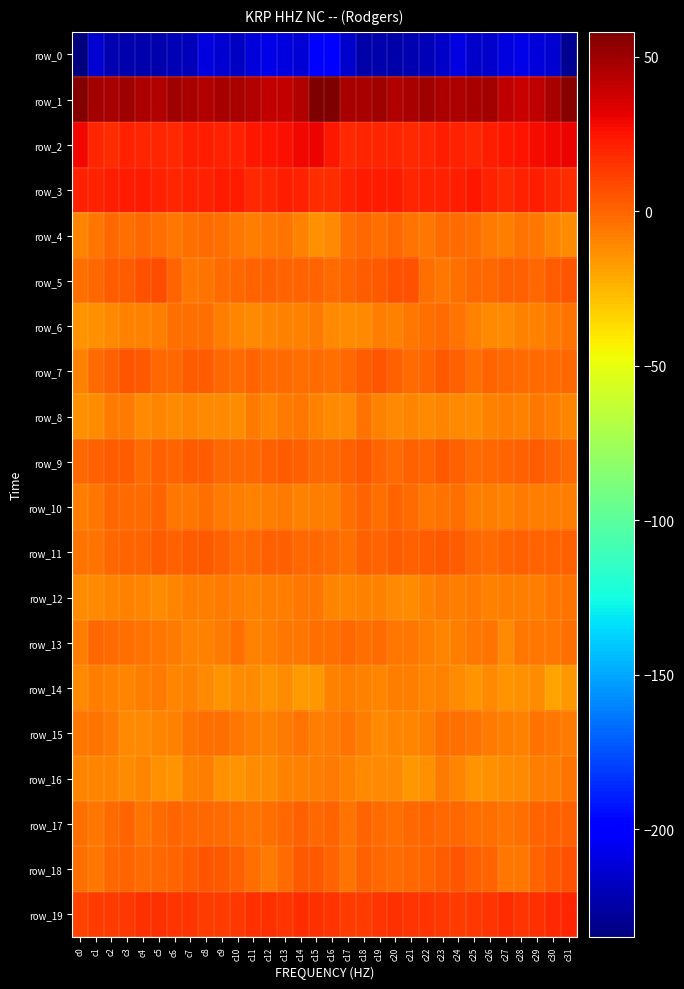

Reading right to left, extract all data points from this chart.

row_0: -230.0	-213.5	-211.0	-208.6	-210.0	-215.1	-216.5	-209.5	-216.3	-220.6	-222.2	-224.0	-222.4	-224.0	-215.1	-198.3	-201.4	-212.2	-210.1	-208.1	-211.5	-217.1	-213.5	-210.3	-219.5	-220.8	-223.1	-223.3	-223.2	-221.3	-214.1	-234.9
row_1: 55.1	46.8	41.5	39.5	41.9	47.8	47.0	45.6	46.0	49.9	47.1	44.5	49.6	47.4	47.3	58.0	57.5	44.8	39.9	40.2	44.6	47.5	46.8	45.0	47.5	49.9	45.0	46.3	49.9	46.8	48.0	56.4
row_2: 30.5	29.3	27.3	25.7	24.4	22.2	20.2	20.9	22.5	19.2	18.8	20.1	19.9	19.2	18.0	24.4	30.3	28.7	26.2	25.3	24.3	20.7	20.3	21.5	21.7	18.3	19.3	19.9	20.6	17.8	19.7	28.4
row_3: 17.2	19.7	22.0	20.9	18.6	20.9	23.9	21.7	20.5	20.4	20.0	23.2	22.6	22.7	20.5	17.5	17.2	20.7	21.6	19.9	19.0	22.6	23.3	21.0	20.6	20.0	21.0	23.4	22.6	22.2	20.8	21.1
row_4: -12.6	-10.0	-5.5	-4.6	-8.0	-6.7	-3.5	-2.2	-2.3	-5.3	-4.1	-0.9	-3.8	-1.1	-3.2	-11.6	-13.5	-8.6	-4.7	-5.8	-8.3	-5.1	-3.2	-1.6	-3.6	-5.4	-2.8	-1.4	-3.4	-0.7	-4.9	-10.5
row_5: 4.4	2.6	-1.2	1.5	1.4	-1.0	-1.0	-3.6	-5.2	-2.8	5.7	6.5	3.1	2.6	0.5	-1.6	0.5	0.4	-0.3	1.9	0.2	-0.8	-2.1	-4.2	-5.6	0.6	6.7	5.4	2.9	2.0	-0.4	-2.8
row_6: -4.6	-7.2	-9.4	-8.6	-10.9	-10.8	-8.8	-4.3	-2.5	-3.7	-5.1	-9.3	-7.8	-10.8	-12.2	-11.1	-7.2	-8.7	-8.6	-9.6	-11.4	-10.1	-7.2	-3.1	-3.3	-3.7	-7.2	-8.5	-8.4	-11.3	-13.2	-14.9
row_7: -0.6	-2.4	-2.3	-2.0	-1.4	0.0	-2.7	1.5	3.6	0.3	-1.8	1.1	5.2	2.4	-0.7	-3.6	-2.2	-2.8	-1.8	-2.5	-0.1	-1.5	-1.4	3.0	2.6	-0.6	-1.4	3.3	4.9	1.1	-2.1	-8.5
row_8: -10.6	-7.5	-5.0	-9.3	-7.6	-9.5	-12.2	-11.4	-10.3	-11.0	-10.2	-10.7	-8.6	-4.8	-11.2	-11.2	-8.9	-6.0	-6.2	-9.5	-7.0	-11.8	-11.3	-11.2	-9.6	-11.5	-9.6	-10.9	-6.3	-7.0	-12.4	-13.3
row_9: -2.6	0.4	3.0	1.8	0.4	-1.4	-1.6	1.1	3.2	0.2	1.0	-1.6	0.3	3.6	1.9	-0.5	-1.5	1.1	3.1	1.5	-0.5	-1.5	-1.2	2.7	2.4	-0.0	1.1	-2.3	2.1	2.7	1.7	-0.6
row_10: -7.6	-7.5	-7.9	-6.7	-8.7	-7.8	-7.9	-3.2	-4.4	-6.0	-1.7	0.5	-2.9	-0.1	-3.7	-7.7	-8.0	-8.4	-7.1	-7.3	-8.5	-8.1	-6.1	-3.1	-5.4	-5.5	0.7	-1.8	-2.0	-0.7	-5.4	-8.0
row_11: 1.8	0.0	-0.2	1.6	0.0	-2.2	-0.8	3.1	3.3	2.0	1.5	2.0	-0.1	1.3	-3.6	-2.5	-0.6	-1.0	1.0	1.1	-0.8	-2.2	0.9	3.5	2.3	1.8	2.0	0.8	0.7	-0.6	-4.0	-4.0
row_12: -4.6	-5.0	-7.8	-7.6	-8.3	-8.6	-6.1	-7.3	-7.1	-9.2	-12.2	-11.4	-8.6	-9.1	-10.6	-9.8	-5.4	-6.0	-7.8	-7.9	-9.0	-7.4	-6.3	-7.3	-7.6	-10.3	-12.7	-9.6	-8.9	-9.6	-11.0	-12.6
row_13: -2.9	-5.6	-5.6	-5.9	-10.7	-4.2	-5.2	-8.3	-10.1	-8.1	-5.5	-5.5	-2.5	-3.6	-0.4	-2.8	-3.8	-5.6	-5.2	-7.8	-9.2	-3.1	-6.7	-9.3	-9.2	-6.7	-6.0	-3.8	-3.1	-2.2	-1.4	-7.8
row_14: -15.3	-18.8	-12.8	-13.9	-14.8	-10.9	-14.7	-12.3	-9.4	-9.9	-7.8	-7.3	-9.6	-9.1	-7.7	-9.1	-15.7	-16.4	-12.7	-14.8	-12.8	-11.8	-14.8	-11.1	-8.4	-9.8	-6.9	-8.2	-9.7	-8.6	-7.8	-11.0
row_15: -6.4	-6.0	-4.4	-8.6	-8.3	-6.1	-4.1	-2.9	-2.9	-7.6	-10.1	-10.5	-11.3	-8.0	-4.7	-6.5	-8.2	-4.5	-6.3	-9.0	-7.4	-5.3	-3.4	-2.6	-4.2	-8.8	-10.0	-10.8	-10.8	-6.3	-4.7	-5.1
row_16: -3.8	-8.3	-8.0	-11.3	-12.5	-13.0	-15.0	-10.3	-7.2	-13.2	-15.4	-10.9	-11.2	-11.2	-9.2	-6.1	-7.5	-8.7	-8.9	-12.1	-12.3	-14.2	-13.6	-8.2	-9.2	-14.8	-13.5	-10.4	-12.0	-10.4	-9.9	-9.5
row_17: 1.0	1.3	-0.3	-2.7	-4.7	-3.0	-2.7	-0.7	-1.2	-0.1	-1.0	-3.5	-2.0	0.5	-4.6	-0.2	-0.5	1.0	-1.1	-3.3	-4.2	-2.9	-1.5	-1.0	-1.0	-0.3	-1.5	-4.2	-0.0	-1.7	-5.4	-3.8
row_18: 5.8	4.1	0.7	-5.4	-5.0	0.5	1.8	4.9	3.0	0.7	-0.9	-2.0	-0.9	1.7	-4.7	0.2	3.3	3.6	-1.7	-6.1	-3.3	1.2	3.4	4.5	2.3	-0.3	-1.0	-2.0	0.6	-0.5	-5.7	-3.0
row_19: 19.9	18.6	15.9	15.5	17.2	14.9	13.6	12.5	13.7	14.8	15.6	16.6	15.0	12.7	13.0	15.6	16.6	17.4	15.6	15.9	16.7	14.3	13.2	12.4	14.6	15.1	16.1	16.3	14.0	12.3	13.4	10.6